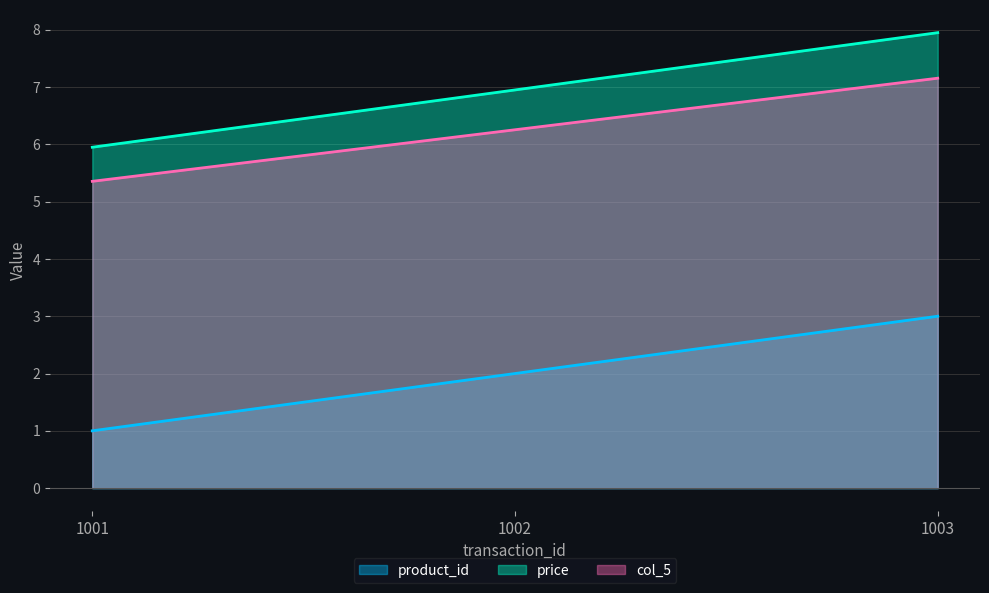

What is the spread (max minus min) of values at 1002?

5.0